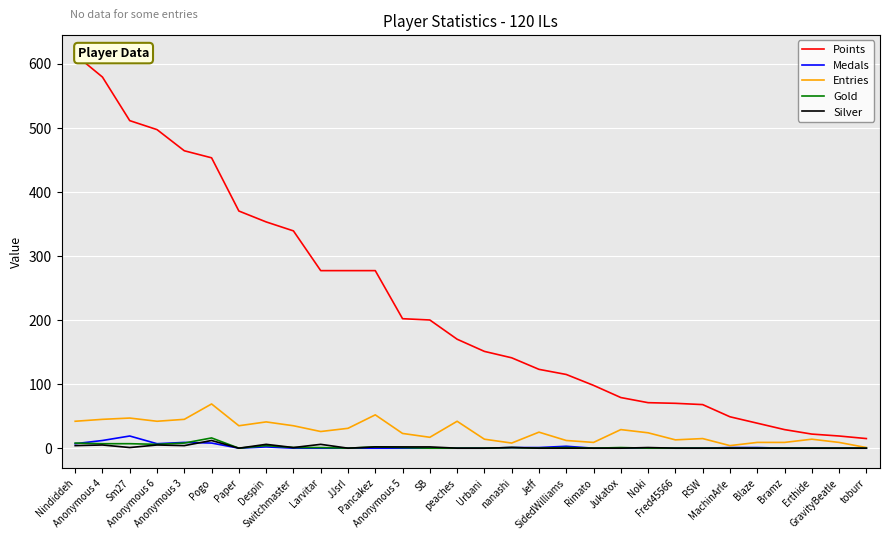

Which series has the largest total across all categories?

Points